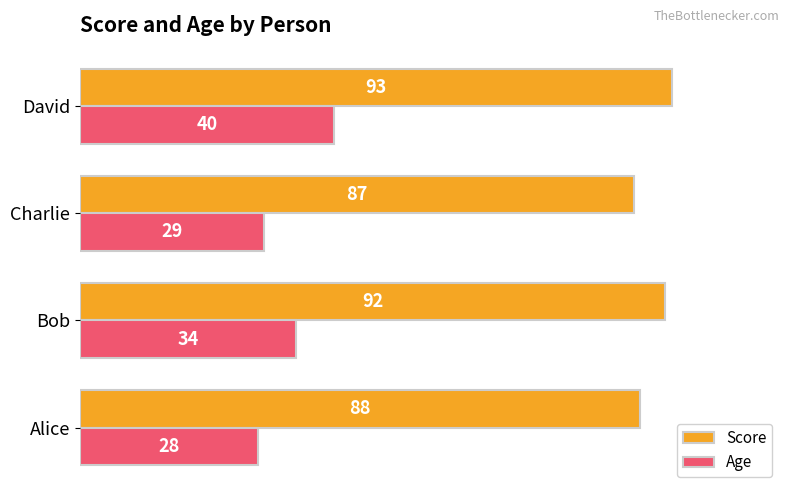

List the labels in order of Age value, smallest first.

Alice, Charlie, Bob, David